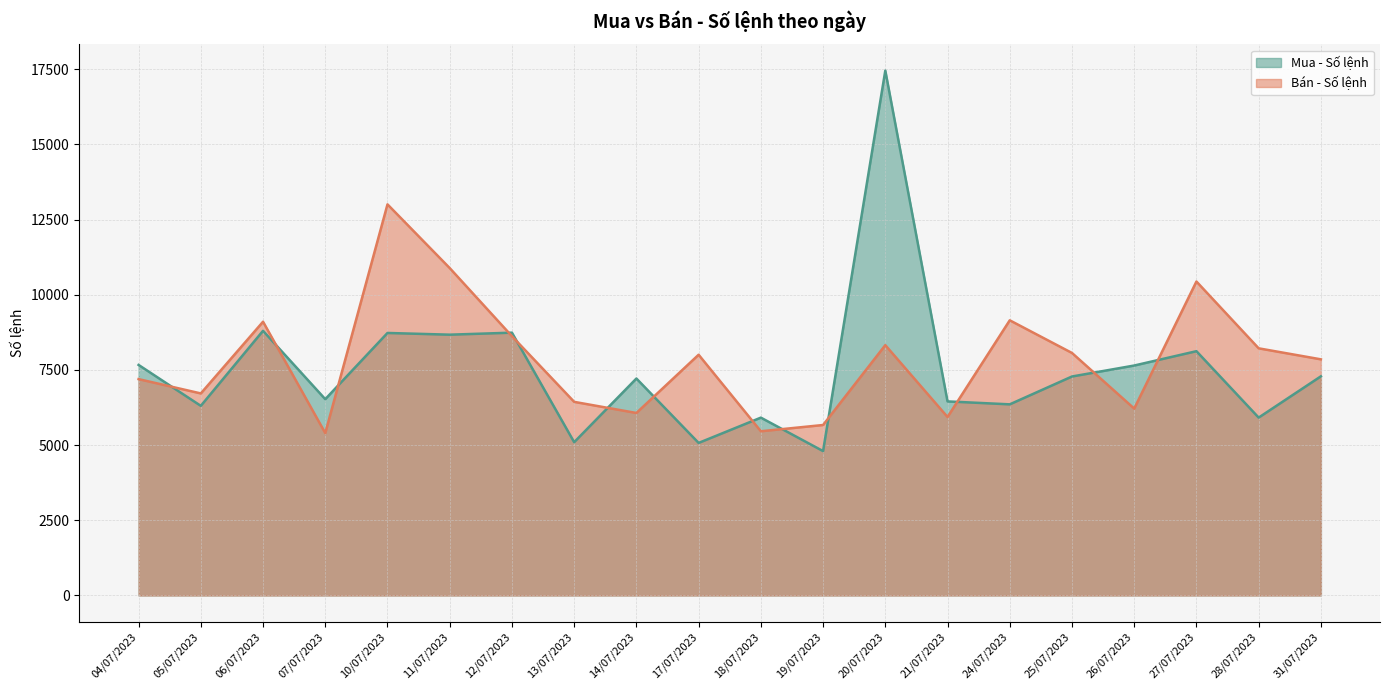

Does the chart have visible grid lines?

Yes